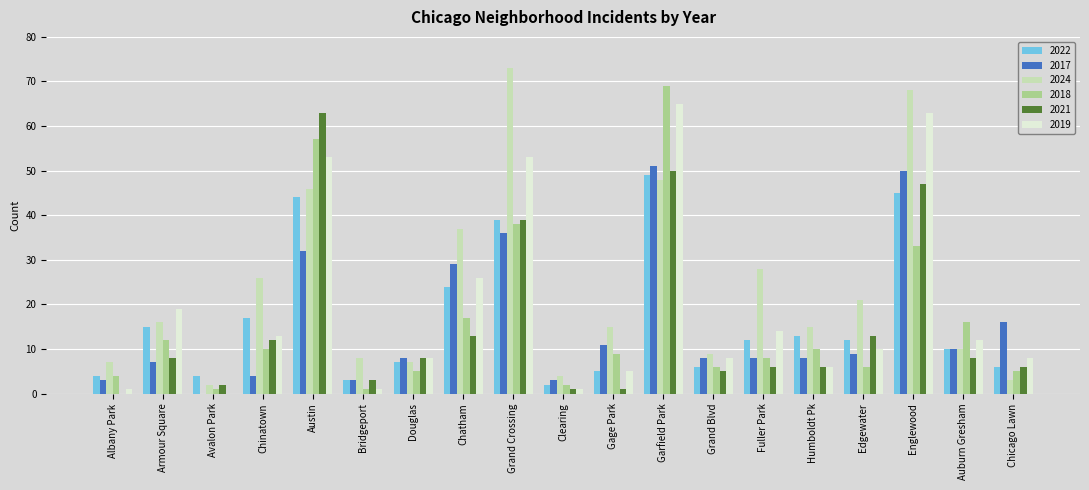

Which series changed the most between Austin and Fuller Park?

2021